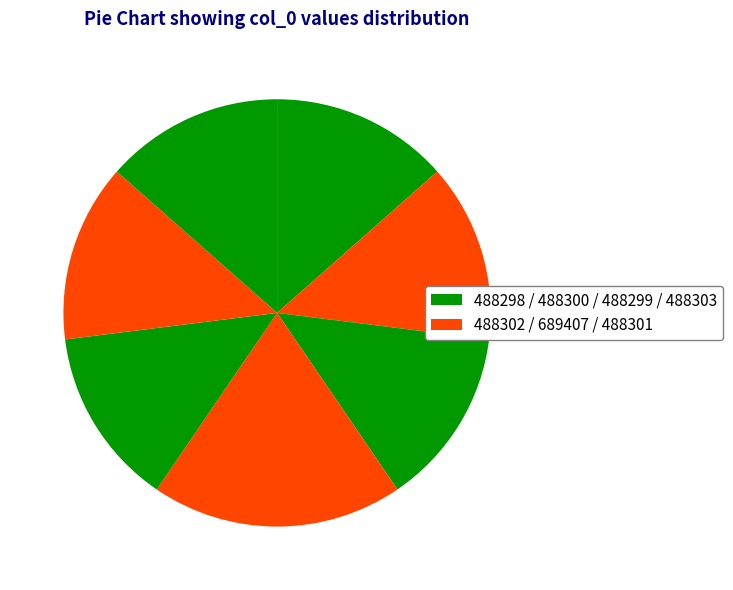

Which category has the biggest portion of the pie?

689407